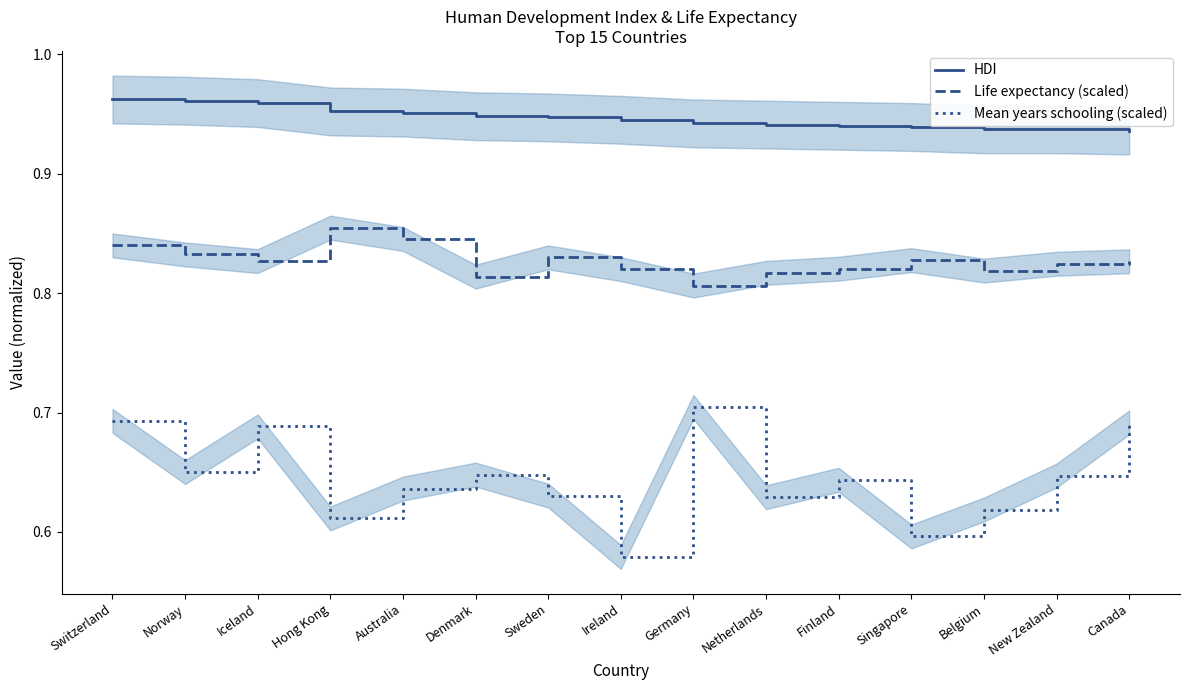

Reading right to left, extract all data points from this chart.

HDI: Canada=0.9	New Zealand=0.9	Belgium=0.9	Singapore=0.9	Finland=0.9	Netherlands=0.9	Germany=0.9	Ireland=0.9	Sweden=0.9	Denmark=0.9	Australia=1.0	Hong Kong=1.0	Iceland=1.0	Norway=1.0	Switzerland=1.0
Life expectancy (scaled): Canada=0.8	New Zealand=0.8	Belgium=0.8	Singapore=0.8	Finland=0.8	Netherlands=0.8	Germany=0.8	Ireland=0.8	Sweden=0.8	Denmark=0.8	Australia=0.8	Hong Kong=0.9	Iceland=0.8	Norway=0.8	Switzerland=0.8
Mean years schooling (scaled): Canada=0.7	New Zealand=0.6	Belgium=0.6	Singapore=0.6	Finland=0.6	Netherlands=0.6	Germany=0.7	Ireland=0.6	Sweden=0.6	Denmark=0.6	Australia=0.6	Hong Kong=0.6	Iceland=0.7	Norway=0.7	Switzerland=0.7